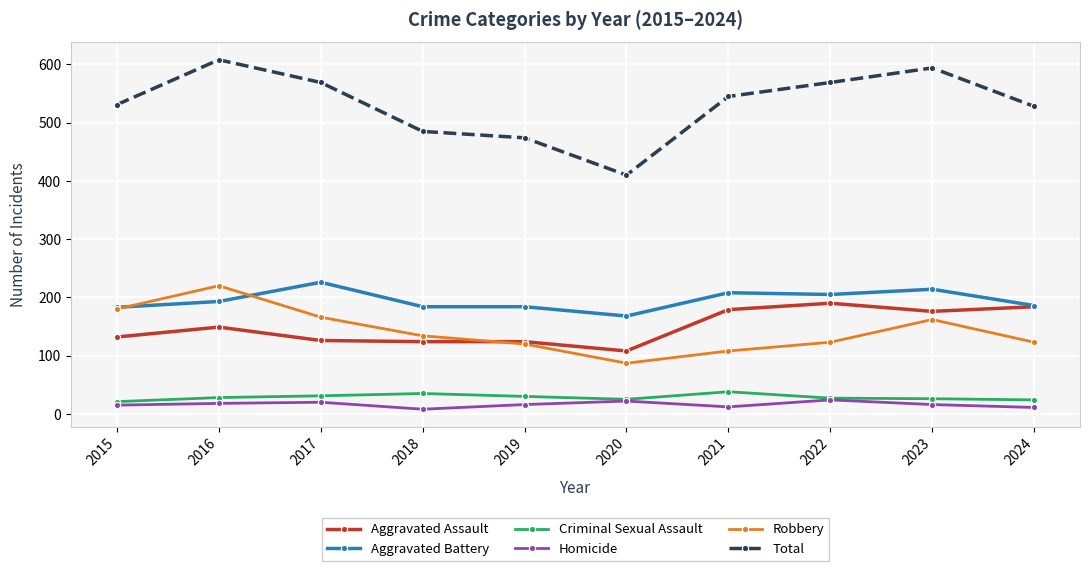

What is the total value across all series at 2016?

1216